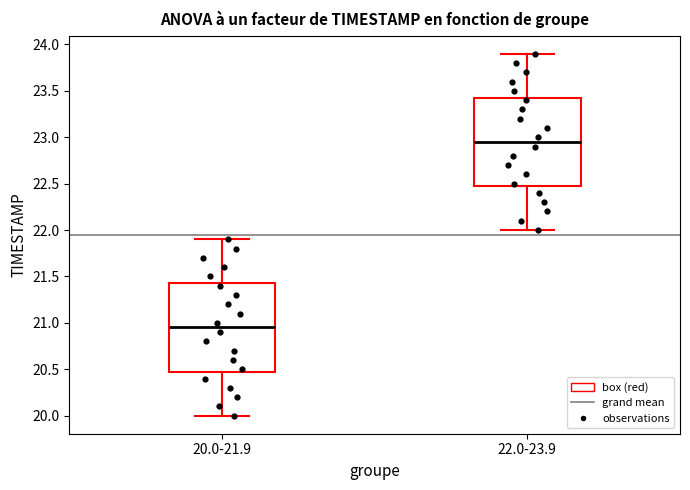

Which box's median line is the highest?

22.0-23.9